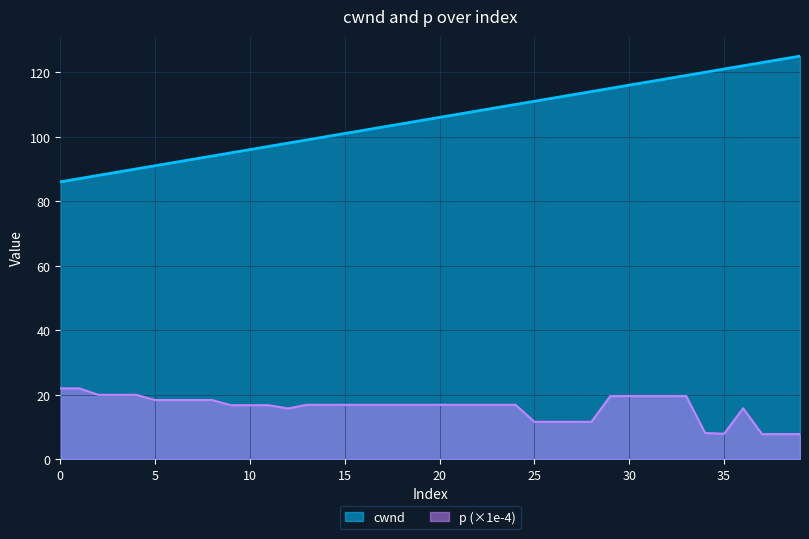

What is the sum of the cwnd values at 35 and 38?

245.0